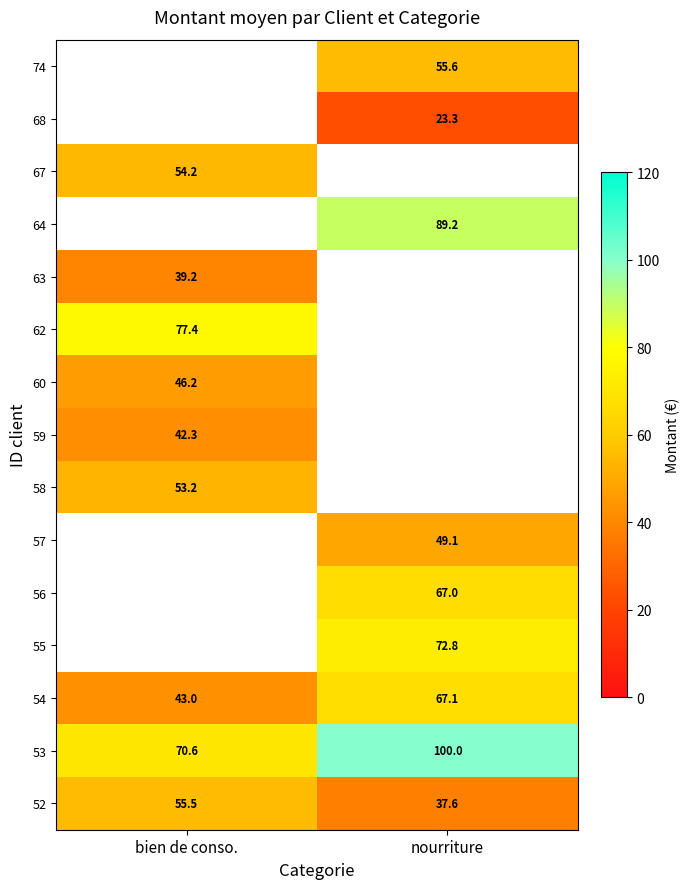

What is the approximate value of 53 at nourriture?

100.0